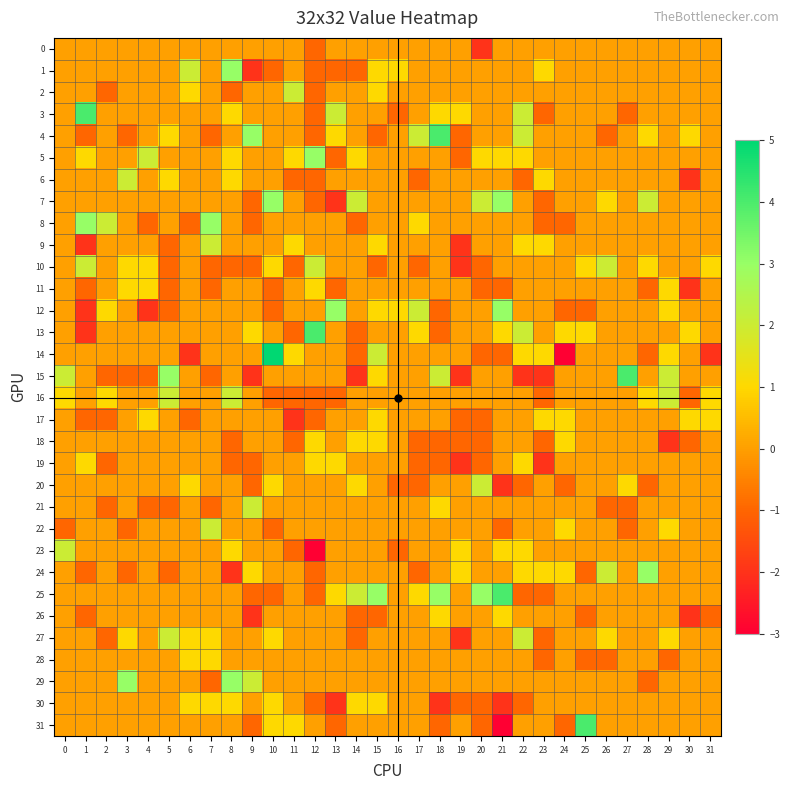

Reading right to left, extract all data points from this chart.

0: 31=0	30=0	29=0	28=0	27=0	26=0	25=0	24=0	23=0	22=0	21=0	20=-2	19=0	18=0	17=0	16=0	15=0	14=0	13=0	12=-1	11=0	10=0	9=0	8=0	7=0	6=0	5=0	4=0	3=0	2=0	1=0	0=0
1: 31=0	30=0	29=0	28=0	27=0	26=0	25=0	24=0	23=1	22=0	21=0	20=0	19=0	18=0	17=0	16=1	15=1	14=-1	13=-1	12=-1	11=0	10=-1	9=-2	8=3	7=0	6=2	5=0	4=0	3=0	2=0	1=0	0=0
2: 31=0	30=0	29=0	28=0	27=0	26=0	25=0	24=0	23=0	22=0	21=0	20=0	19=0	18=0	17=0	16=0	15=1	14=0	13=0	12=-1	11=2	10=0	9=0	8=-1	7=0	6=1	5=0	4=0	3=0	2=-1	1=0	0=0
3: 31=0	30=0	29=0	28=0	27=-1	26=0	25=0	24=0	23=-1	22=2	21=0	20=0	19=1	18=1	17=0	16=-1	15=0	14=0	13=2	12=-1	11=0	10=0	9=0	8=1	7=0	6=0	5=0	4=0	3=0	2=0	1=4	0=0
4: 31=0	30=1	29=0	28=1	27=0	26=-1	25=0	24=0	23=0	22=2	21=0	20=0	19=-1	18=4	17=2	16=0	15=-1	14=0	13=1	12=-1	11=0	10=0	9=3	8=0	7=-1	6=0	5=1	4=0	3=-1	2=0	1=-1	0=0
5: 31=0	30=0	29=0	28=0	27=0	26=0	25=0	24=0	23=0	22=1	21=1	20=1	19=-1	18=0	17=0	16=0	15=0	14=1	13=-1	12=3	11=1	10=0	9=0	8=1	7=0	6=0	5=0	4=2	3=0	2=0	1=1	0=0
6: 31=0	30=-2	29=0	28=0	27=0	26=0	25=0	24=0	23=1	22=-1	21=0	20=0	19=0	18=0	17=-1	16=0	15=0	14=0	13=0	12=-1	11=-1	10=0	9=0	8=1	7=0	6=0	5=1	4=0	3=2	2=0	1=0	0=0
7: 31=0	30=0	29=0	28=2	27=0	26=1	25=0	24=0	23=-1	22=0	21=3	20=2	19=0	18=0	17=0	16=0	15=0	14=2	13=-2	12=-1	11=0	10=3	9=-1	8=0	7=0	6=0	5=0	4=0	3=0	2=0	1=0	0=0
8: 31=0	30=0	29=0	28=0	27=0	26=0	25=0	24=-1	23=-1	22=0	21=0	20=0	19=0	18=0	17=1	16=0	15=0	14=-1	13=0	12=0	11=0	10=0	9=-1	8=0	7=3	6=-1	5=0	4=-1	3=0	2=2	1=3	0=0
9: 31=0	30=0	29=0	28=0	27=0	26=0	25=0	24=0	23=1	22=1	21=0	20=0	19=-2	18=0	17=0	16=0	15=1	14=0	13=0	12=0	11=1	10=0	9=0	8=0	7=2	6=0	5=-1	4=0	3=0	2=0	1=-2	0=0
10: 31=1	30=0	29=0	28=1	27=0	26=2	25=1	24=0	23=0	22=0	21=0	20=-1	19=-2	18=0	17=-1	16=0	15=-1	14=0	13=0	12=2	11=-1	10=1	9=-1	8=-1	7=-1	6=0	5=-1	4=1	3=1	2=0	1=2	0=0
11: 31=0	30=-2	29=1	28=-1	27=0	26=0	25=0	24=0	23=0	22=0	21=-1	20=-1	19=0	18=0	17=0	16=0	15=0	14=0	13=-1	12=1	11=0	10=-1	9=0	8=0	7=-1	6=0	5=-1	4=1	3=1	2=0	1=-1	0=0
12: 31=0	30=0	29=1	28=0	27=0	26=0	25=-1	24=-1	23=0	22=0	21=3	20=0	19=0	18=-1	17=2	16=1	15=1	14=0	13=3	12=0	11=0	10=-1	9=0	8=0	7=0	6=0	5=-1	4=-2	3=0	2=1	1=-2	0=0
13: 31=0	30=1	29=0	28=0	27=0	26=0	25=1	24=1	23=0	22=2	21=1	20=0	19=0	18=-1	17=1	16=0	15=0	14=-1	13=0	12=4	11=-1	10=0	9=1	8=0	7=0	6=0	5=0	4=0	3=0	2=0	1=-2	0=0
14: 31=-2	30=0	29=1	28=-1	27=0	26=0	25=0	24=-3	23=1	22=1	21=-1	20=-1	19=0	18=0	17=0	16=0	15=2	14=-1	13=0	12=0	11=1	10=5	9=0	8=0	7=0	6=-2	5=0	4=0	3=0	2=0	1=0	0=0
15: 31=0	30=0	29=2	28=0	27=4	26=0	25=0	24=0	23=-2	22=-2	21=0	20=0	19=-2	18=2	17=0	16=0	15=1	14=-2	13=0	12=0	11=0	10=0	9=-2	8=0	7=-1	6=0	5=3	4=-1	3=-1	2=-1	1=0	0=2
16: 31=1	30=-1	29=2	28=1	27=0	26=0	25=0	24=0	23=-1	22=0	21=0	20=0	19=0	18=0	17=0	16=0	15=0	14=0	13=-1	12=-1	11=-1	10=-1	9=0	8=2	7=0	6=0	5=2	4=0	3=0	2=1	1=0	0=1
17: 31=1	30=1	29=0	28=0	27=0	26=0	25=0	24=1	23=1	22=0	21=0	20=-1	19=-1	18=0	17=0	16=0	15=1	14=0	13=0	12=-1	11=-2	10=0	9=0	8=0	7=0	6=-1	5=0	4=1	3=0	2=-1	1=-1	0=0
18: 31=0	30=-1	29=-2	28=0	27=0	26=0	25=0	24=1	23=-1	22=0	21=0	20=-1	19=-1	18=-1	17=-1	16=0	15=1	14=1	13=0	12=1	11=-1	10=0	9=0	8=-1	7=0	6=0	5=0	4=0	3=0	2=0	1=0	0=0
19: 31=0	30=0	29=0	28=0	27=0	26=0	25=0	24=0	23=-2	22=1	21=0	20=-1	19=-2	18=-1	17=-1	16=0	15=0	14=0	13=1	12=1	11=0	10=0	9=-1	8=-1	7=0	6=0	5=0	4=0	3=0	2=-1	1=1	0=0
20: 31=0	30=0	29=0	28=-1	27=1	26=0	25=0	24=-1	23=0	22=-1	21=-2	20=2	19=0	18=0	17=-1	16=-1	15=0	14=1	13=0	12=0	11=0	10=1	9=-1	8=0	7=0	6=1	5=0	4=0	3=0	2=0	1=0	0=0
21: 31=0	30=0	29=0	28=0	27=-1	26=-1	25=0	24=0	23=0	22=0	21=0	20=0	19=0	18=1	17=0	16=0	15=0	14=0	13=0	12=0	11=0	10=0	9=2	8=0	7=-1	6=0	5=-1	4=-1	3=0	2=-1	1=0	0=0
22: 31=0	30=0	29=1	28=0	27=-1	26=0	25=0	24=1	23=0	22=0	21=-1	20=0	19=0	18=0	17=0	16=0	15=0	14=0	13=0	12=0	11=0	10=-1	9=0	8=0	7=2	6=0	5=0	4=0	3=-1	2=0	1=0	0=-1
23: 31=0	30=0	29=0	28=0	27=0	26=0	25=0	24=0	23=0	22=1	21=1	20=0	19=1	18=0	17=0	16=-1	15=0	14=0	13=0	12=-3	11=-1	10=0	9=0	8=1	7=0	6=0	5=0	4=0	3=0	2=0	1=0	0=2
24: 31=0	30=0	29=0	28=3	27=0	26=2	25=-1	24=1	23=1	22=1	21=0	20=0	19=1	18=0	17=-1	16=0	15=0	14=0	13=0	12=-1	11=0	10=0	9=1	8=-2	7=0	6=0	5=-1	4=0	3=-1	2=0	1=-1	0=0
25: 31=0	30=0	29=0	28=0	27=0	26=0	25=0	24=0	23=-1	22=-1	21=4	20=3	19=0	18=3	17=1	16=0	15=3	14=2	13=1	12=-1	11=0	10=-1	9=-1	8=0	7=0	6=0	5=0	4=0	3=0	2=0	1=0	0=0
26: 31=-1	30=-2	29=0	28=0	27=0	26=0	25=-1	24=0	23=0	22=0	21=1	20=0	19=0	18=1	17=0	16=0	15=-1	14=-1	13=0	12=0	11=0	10=0	9=-2	8=0	7=0	6=0	5=0	4=0	3=0	2=0	1=-1	0=0
27: 31=0	30=0	29=1	28=0	27=0	26=1	25=0	24=0	23=-1	22=2	21=0	20=0	19=-2	18=0	17=0	16=0	15=0	14=-1	13=0	12=0	11=0	10=1	9=0	8=0	7=1	6=1	5=2	4=0	3=1	2=-1	1=0	0=0
28: 31=0	30=0	29=-1	28=0	27=0	26=-1	25=-1	24=0	23=-1	22=0	21=0	20=0	19=0	18=0	17=0	16=0	15=0	14=0	13=0	12=0	11=0	10=0	9=0	8=0	7=1	6=1	5=0	4=0	3=0	2=0	1=0	0=0
29: 31=0	30=0	29=0	28=-1	27=0	26=0	25=0	24=0	23=0	22=0	21=0	20=0	19=0	18=0	17=0	16=0	15=0	14=0	13=0	12=0	11=0	10=0	9=2	8=3	7=-1	6=0	5=0	4=0	3=3	2=0	1=0	0=0
30: 31=0	30=0	29=0	28=0	27=0	26=0	25=0	24=0	23=0	22=-1	21=-2	20=-1	19=-1	18=-2	17=0	16=0	15=1	14=1	13=-2	12=-1	11=0	10=1	9=0	8=1	7=1	6=1	5=0	4=0	3=0	2=0	1=0	0=0
31: 31=0	30=0	29=0	28=0	27=0	26=0	25=4	24=-1	23=0	22=0	21=-3	20=-1	19=0	18=-1	17=0	16=0	15=0	14=0	13=-1	12=0	11=1	10=1	9=-1	8=0	7=0	6=0	5=0	4=0	3=0	2=0	1=0	0=0